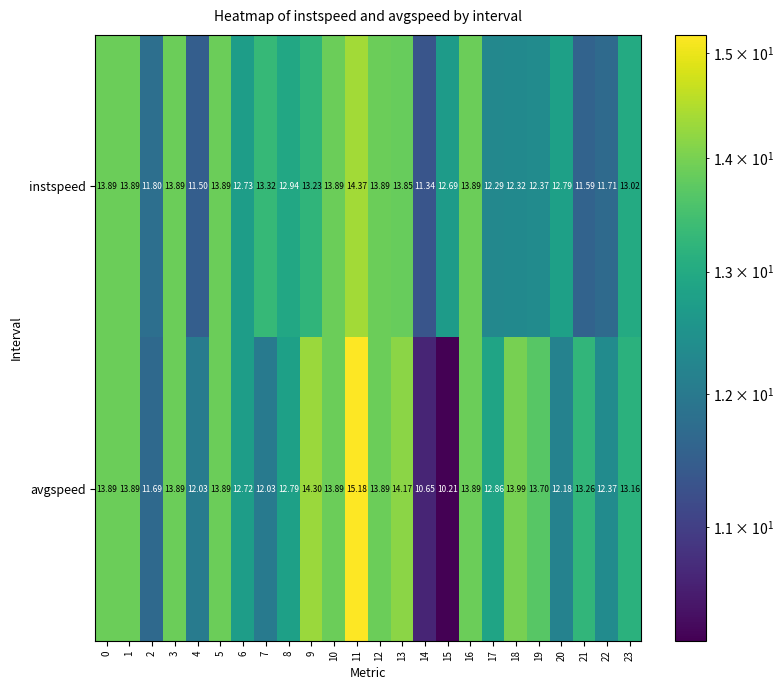

Which series has the largest total across all categories?

avgspeed